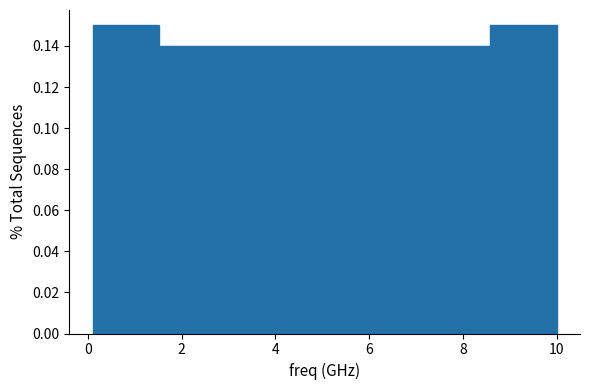

Reading left to right, transcribe this chart: for each bar, give the range it covers on the x-axis and its height. Neither the bar edges nor the heights are printed on the chart, so give them approximately, as read against the axes.

0.2 to 1.6: 0.15
1.6 to 3.0: 0.14
3.0 to 4.4: 0.14
4.4 to 5.8: 0.14
5.8 to 7.2: 0.14
7.2 to 8.6: 0.14
8.6 to 10.0: 0.15